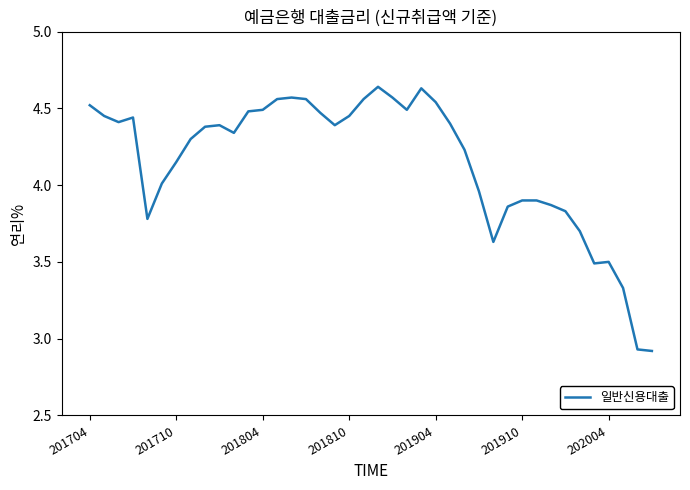

What is the difference between the maximum and minimum values?

1.7